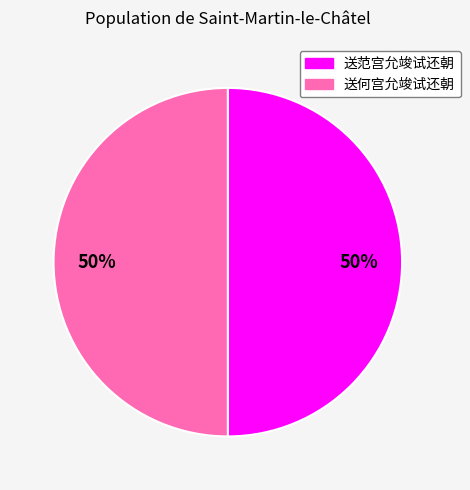

The 送何宫允竣试还朝 slice represents 63% of the pie. True or false?

False